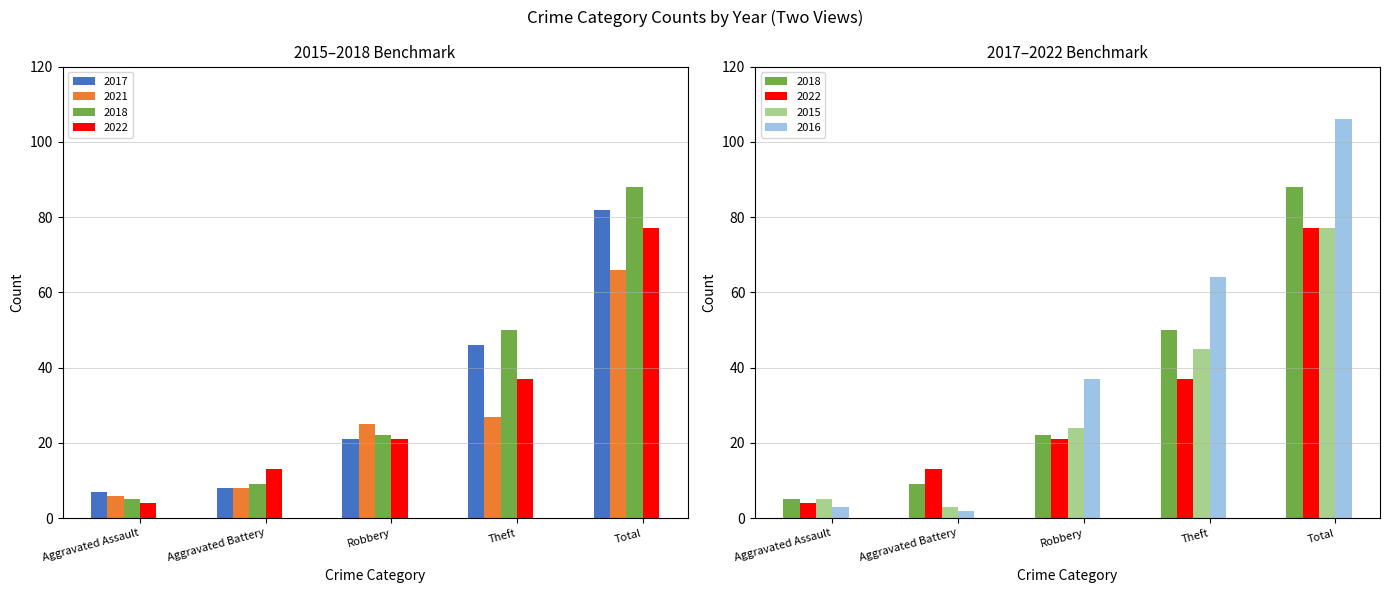

What position from the left is Aggravated Assault?

1